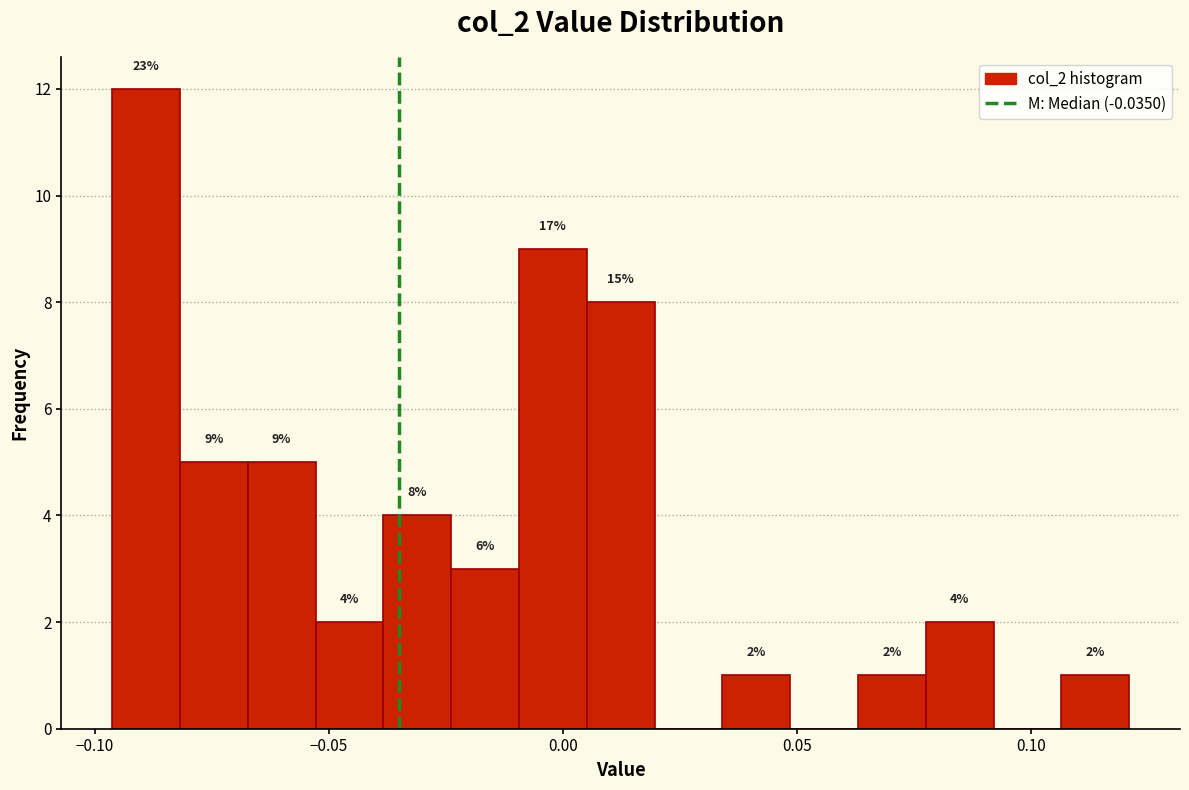

Around what value on the x-axis is the tallest bar? Give the approximate position of its centre, as read against the axis.

-0.090